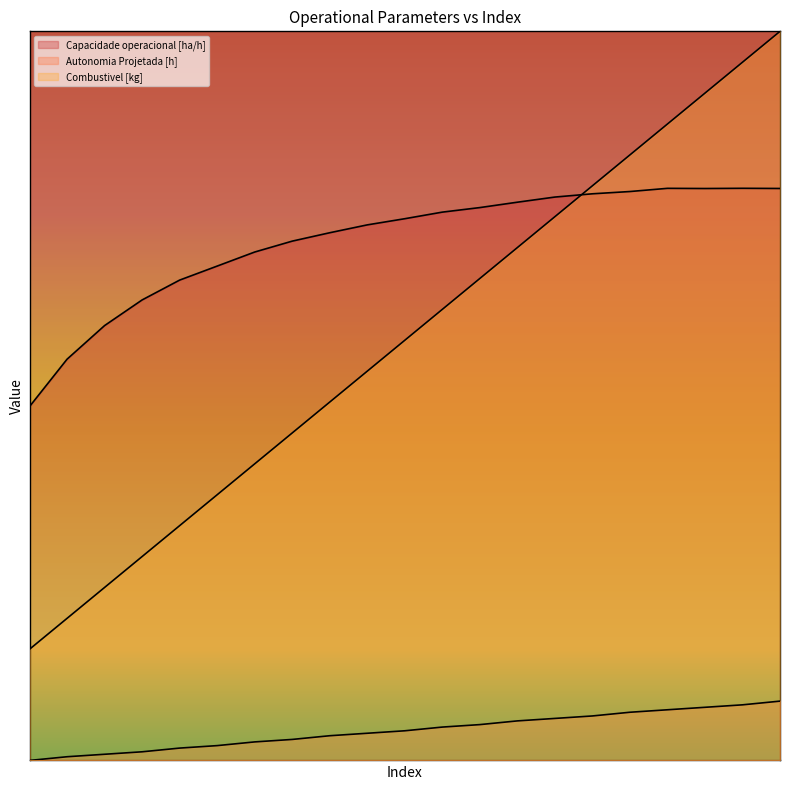

How many interior local valleys does the Capacidade operacional [ha/h] series have?

1